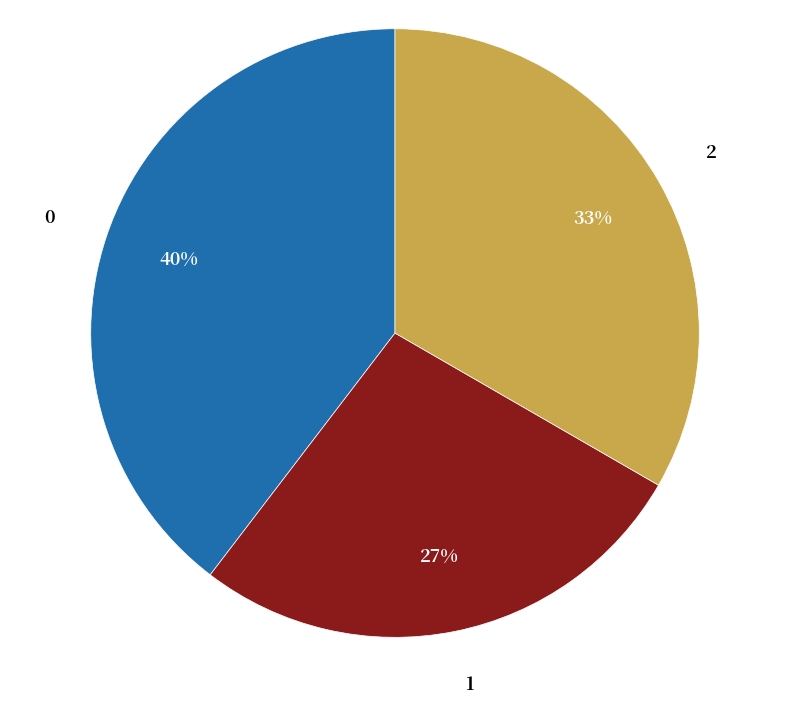

Is it true that 2 is 33% of the pie?

True